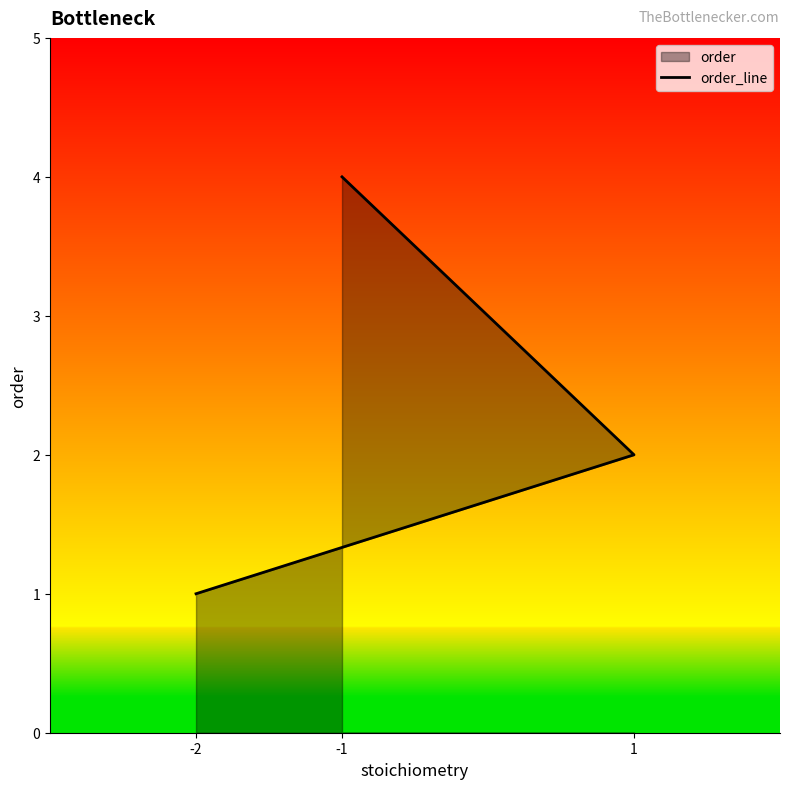

Approximately how many times larger is the value at -2 compared to -1?

0.2